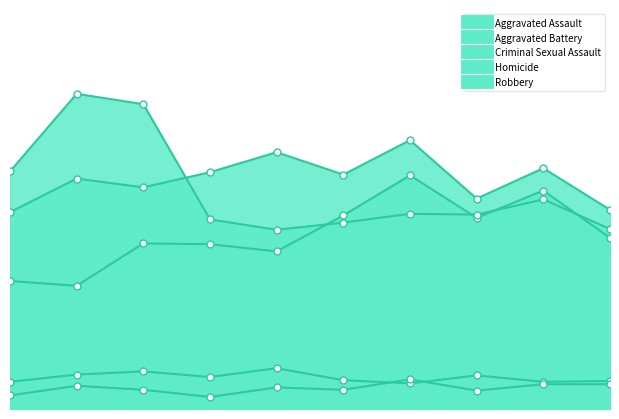

Which has a higher value, 7 or 6?

6